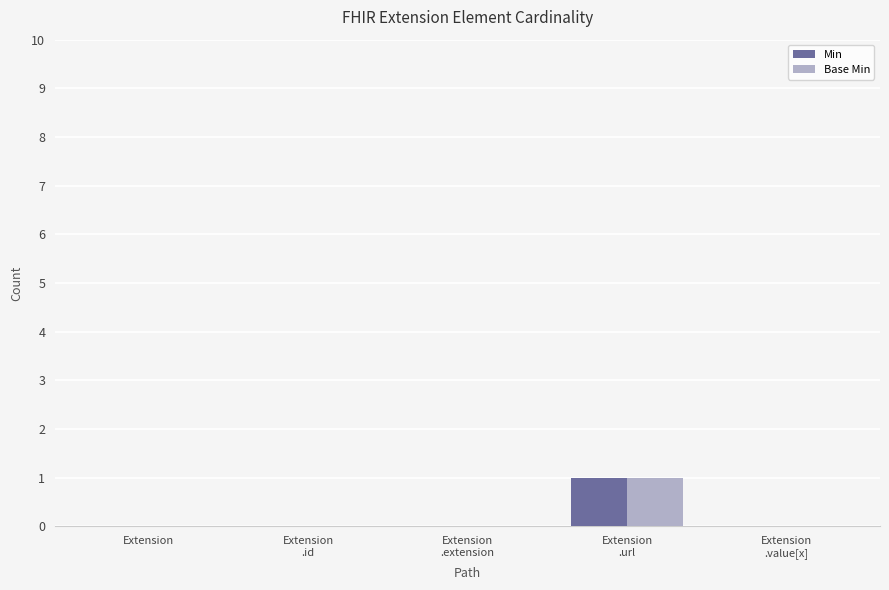

Count the number of data series in this chart.

2